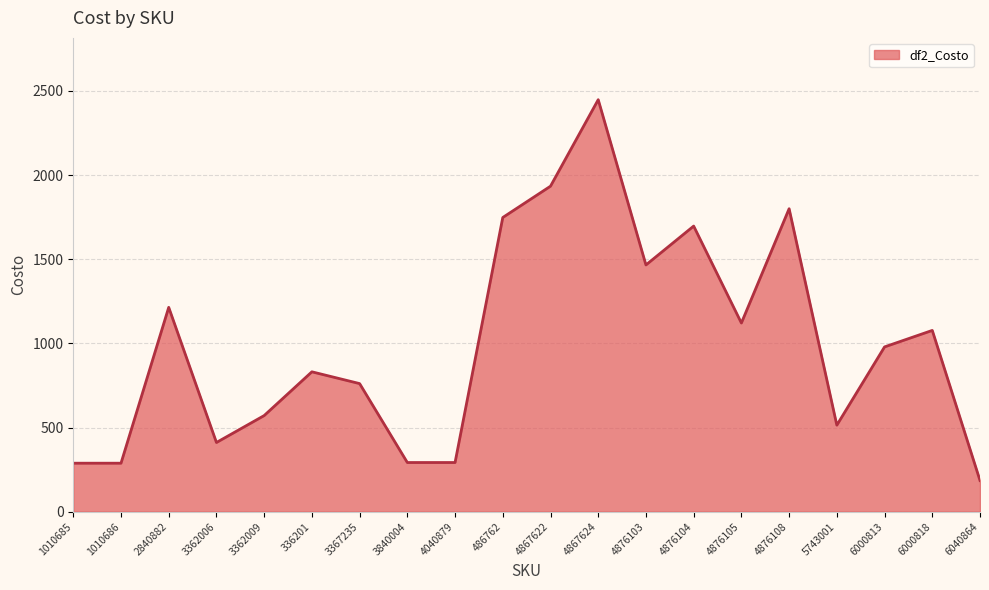

What is the minimum value shown in the chart?

185